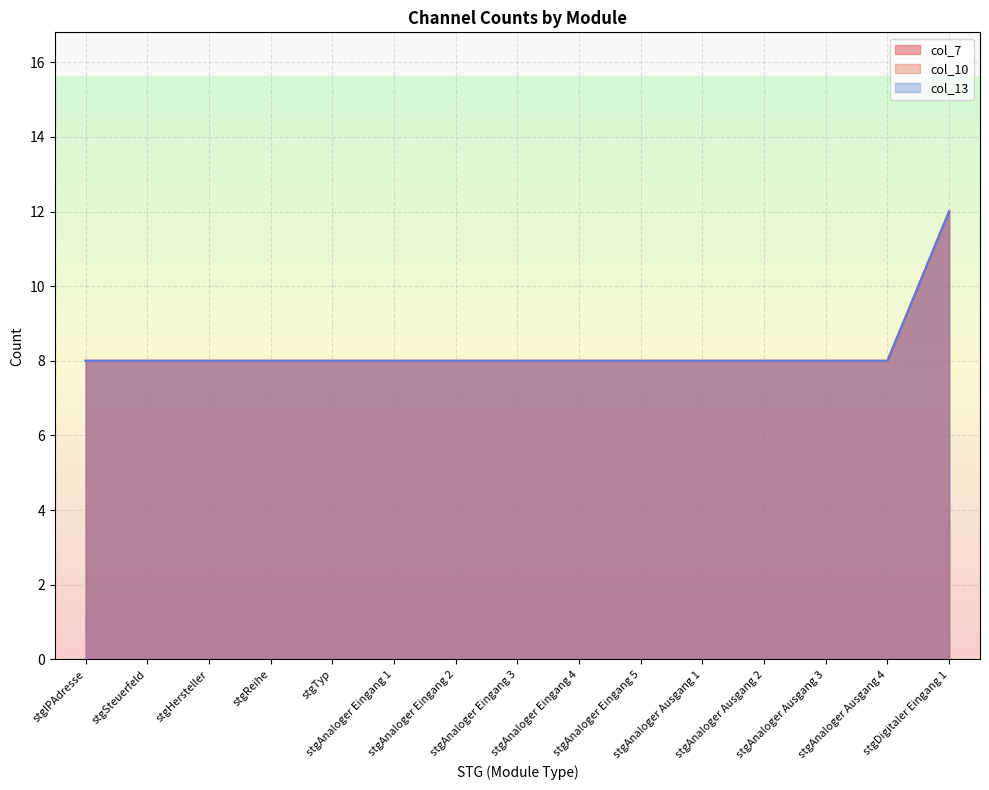

How many lines are shown in the chart?

3